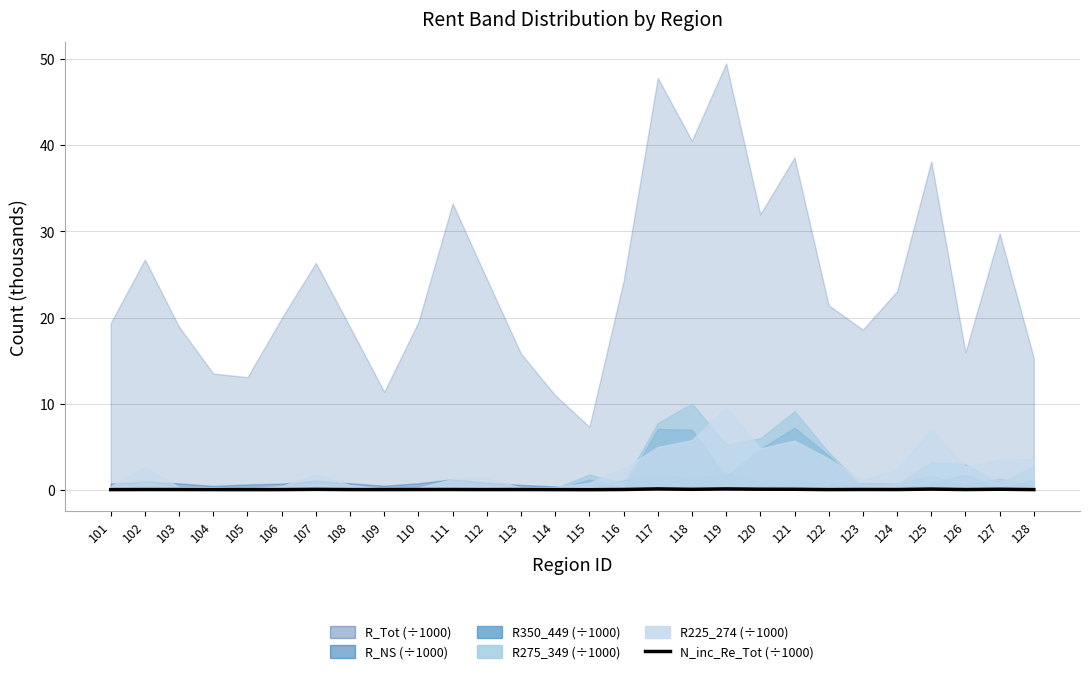

At which category does the data reach its first local valley?

105